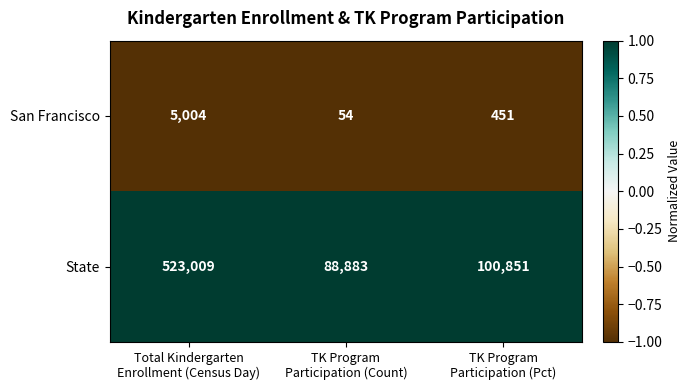

What is the spread (max minus min) of values at TK Program
Participation (Count)?

88829